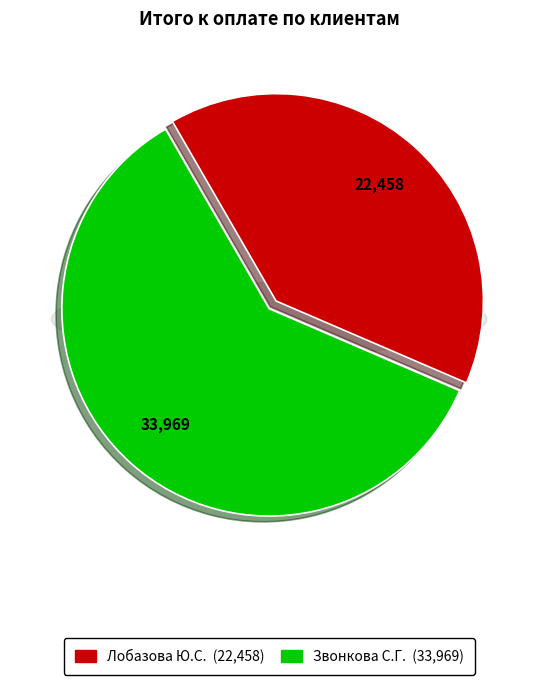

Rank the categories by value from lowest to highest.

Лобазова Ю.С., Звонкова С.Г.